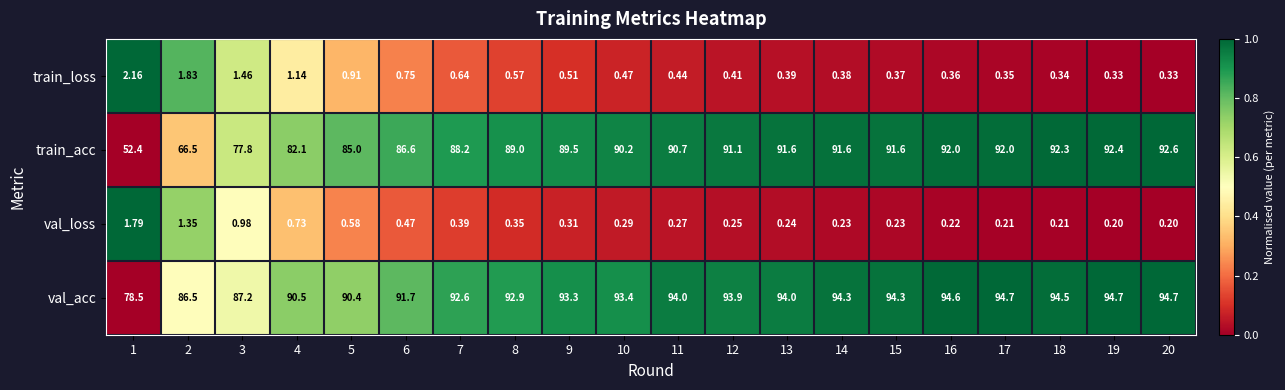

Rank the series by their maximum value, from lowest to highest.

val_loss, train_loss, train_acc, val_acc